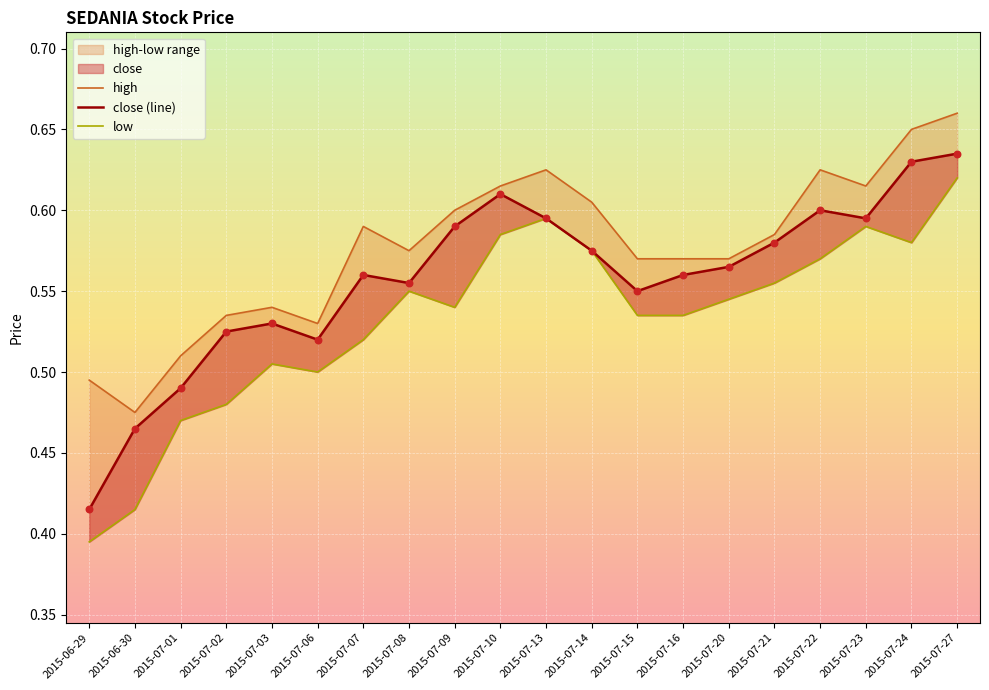

What is the total value across all series at 2015-07-09?

1.7